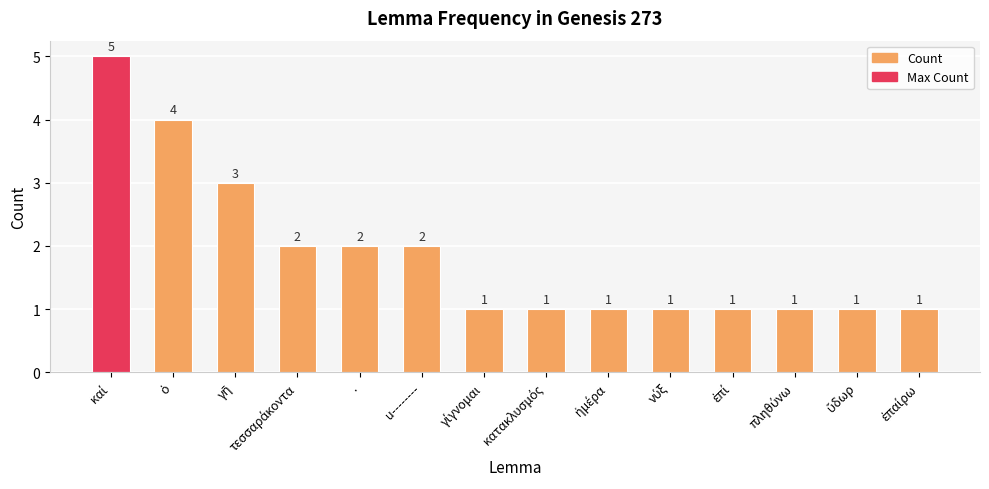

What is the label of the 6th bar from the left?

u--------